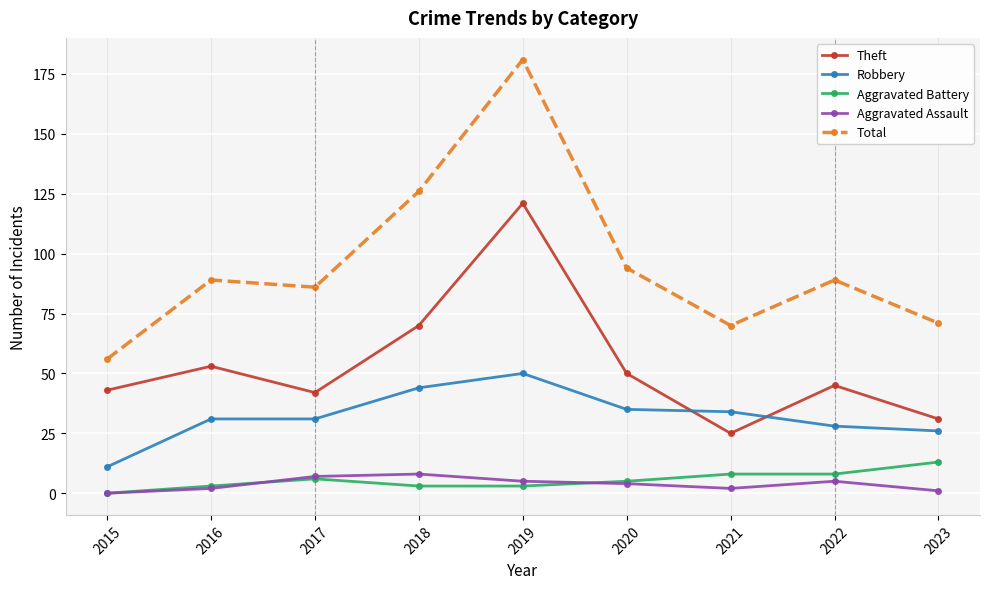

Count the number of categories in the chart.

9